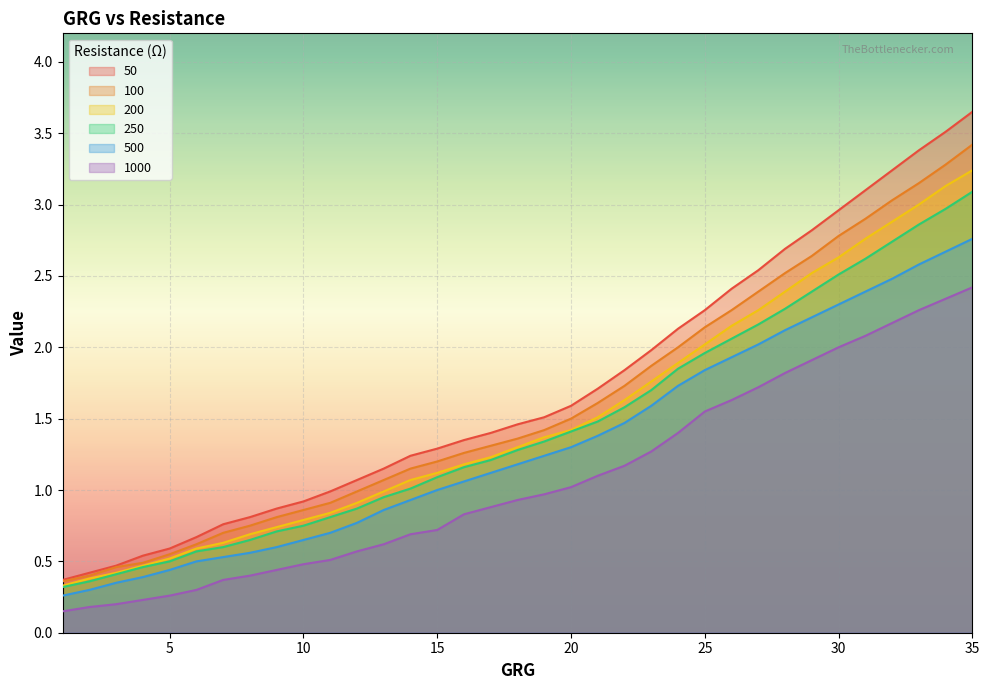

True or false: 100 and 50 intersect in this chart.

False